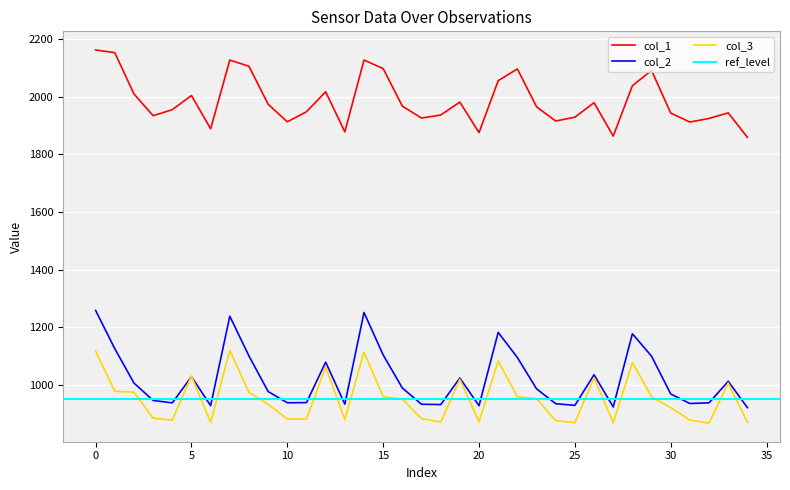

The col_3 series shows 180.9 at 4. True or false?

False